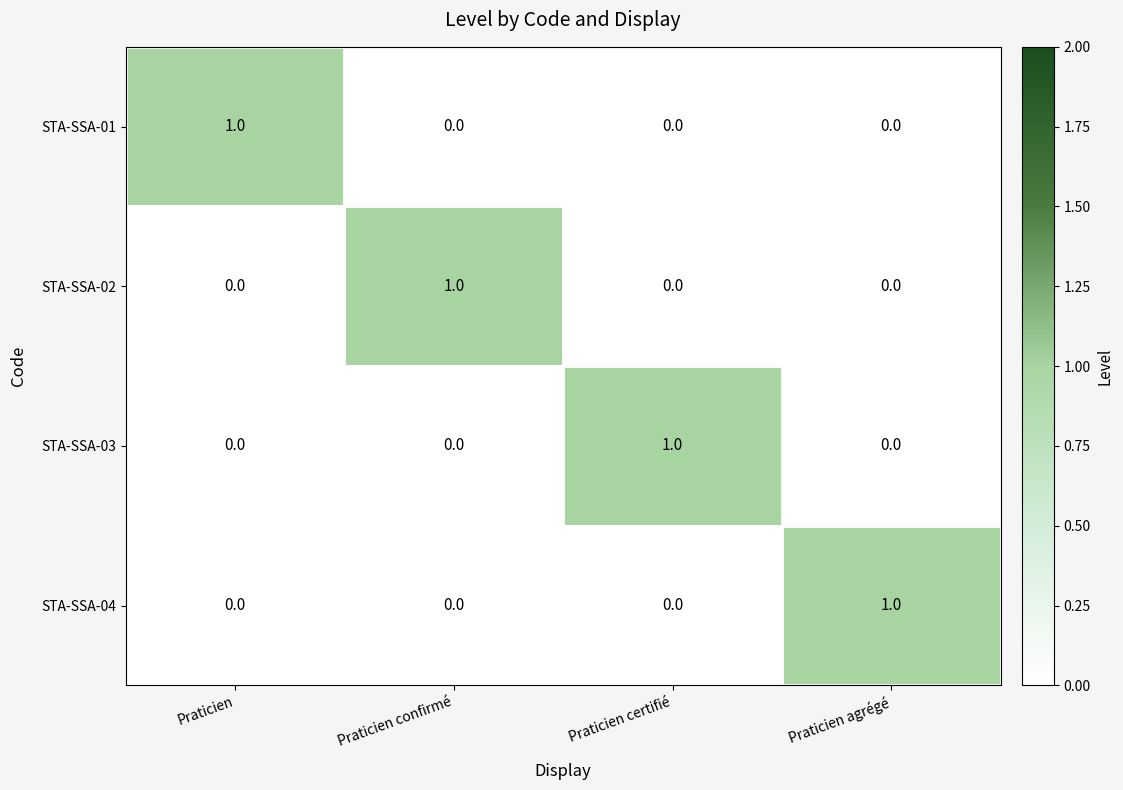

Reading left to right, what are all the values shown in this chart?

STA-SSA-01: 1	0	0	0
STA-SSA-02: 0	1	0	0
STA-SSA-03: 0	0	1	0
STA-SSA-04: 0	0	0	1